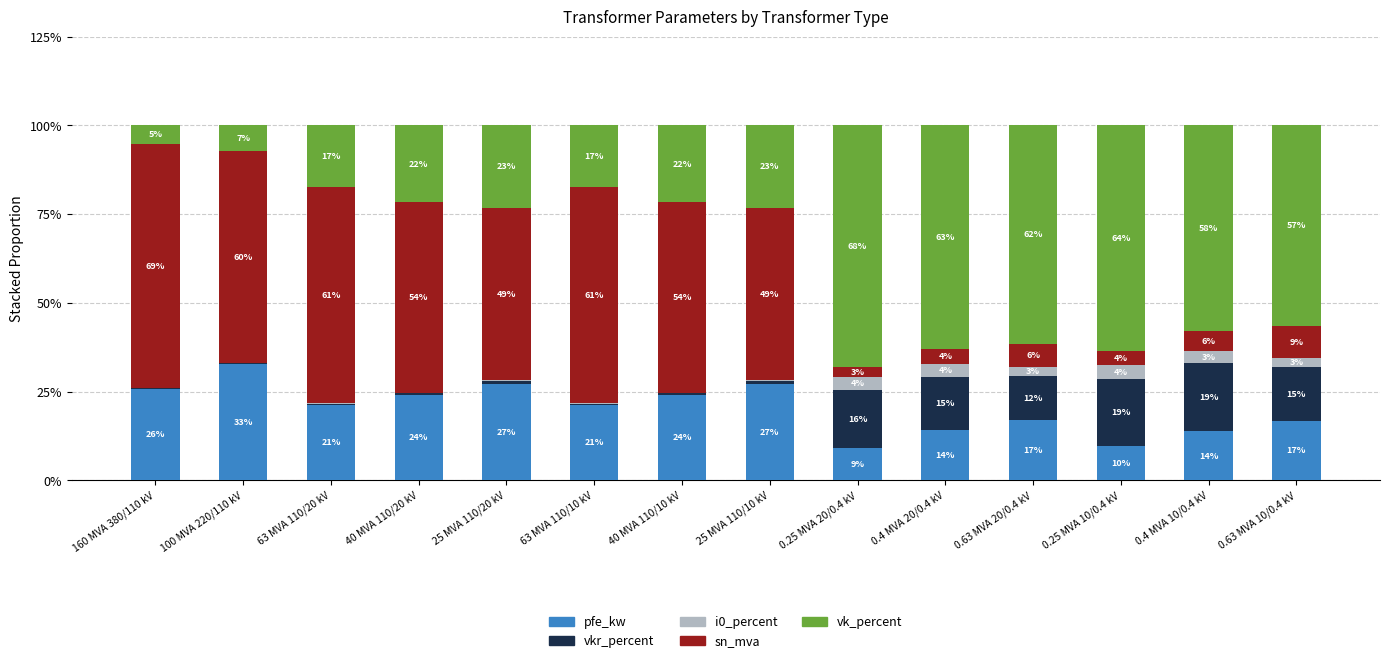

Is it true that vkr_percent equals 0.2 at 100 MVA 220/110 kV?

True